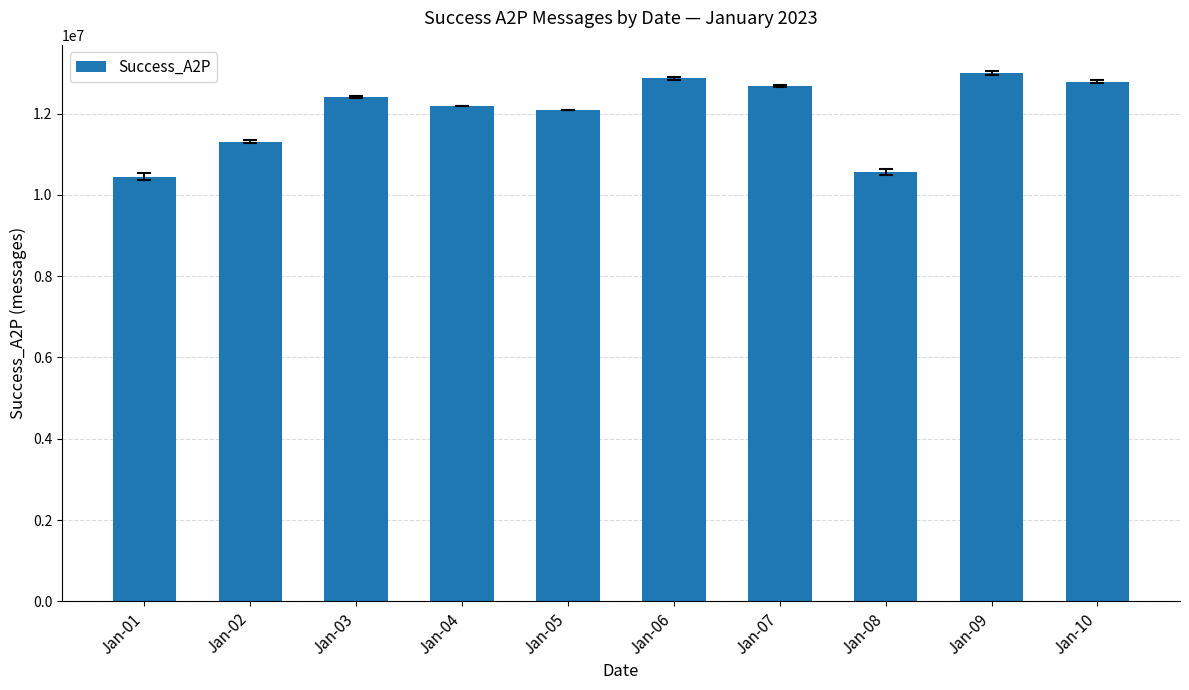

Reading right to left, transcribe all the data shown in this chart.

Jan-10=12782281	Jan-09=12991030	Jan-08=10571218	Jan-07=12677386	Jan-06=12867967	Jan-05=12089767	Jan-04=12184166	Jan-03=12413106	Jan-02=11304961	Jan-01=10446815